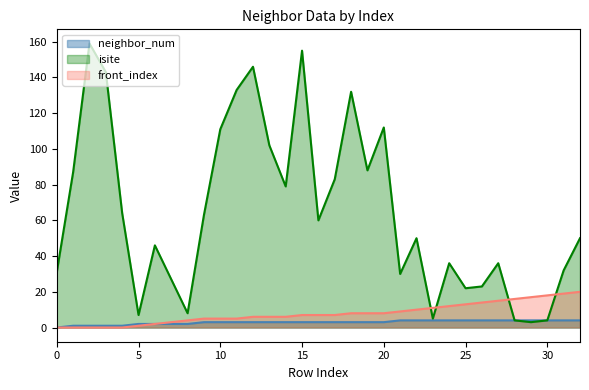

What is the difference between the highest and lowest values at 19?

85